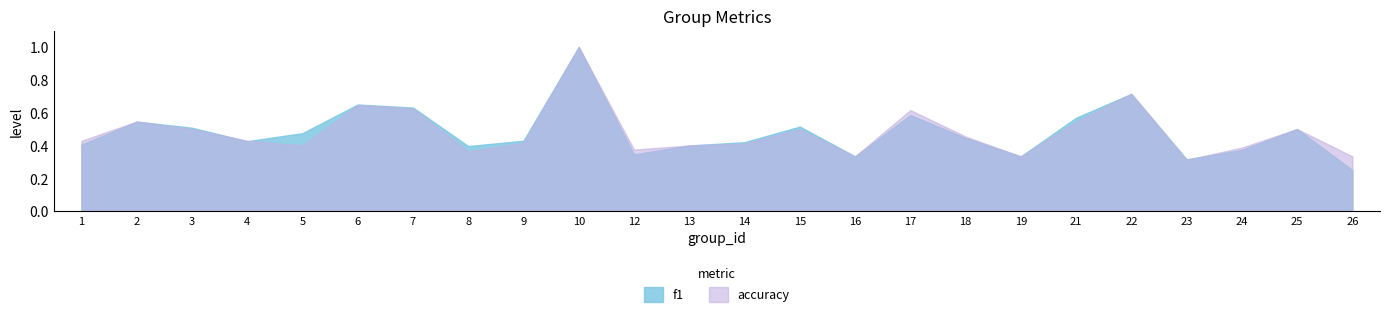

True or false: accuracy and f1 intersect in this chart.

True